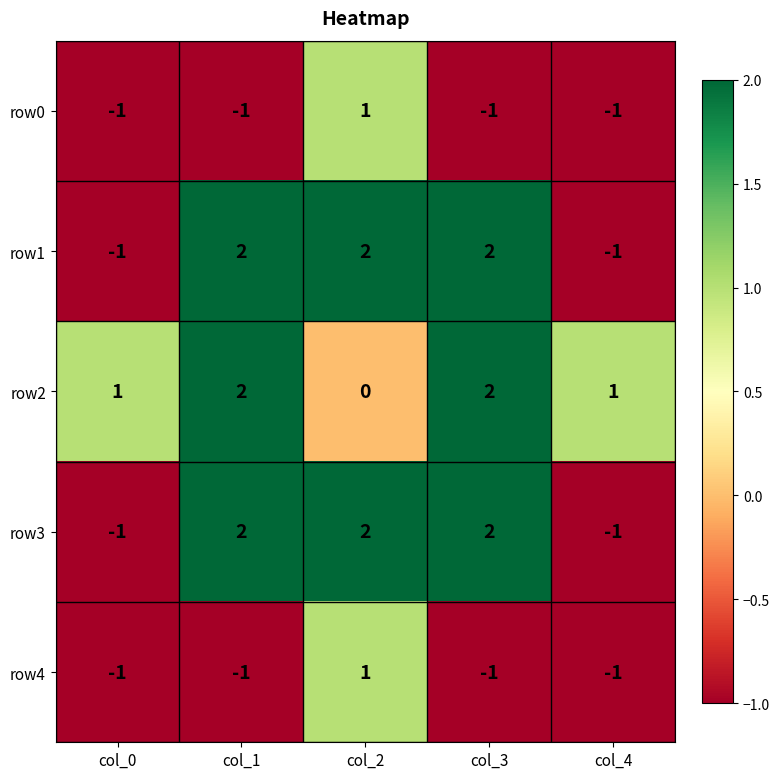

What is the greatest value displayed?

2